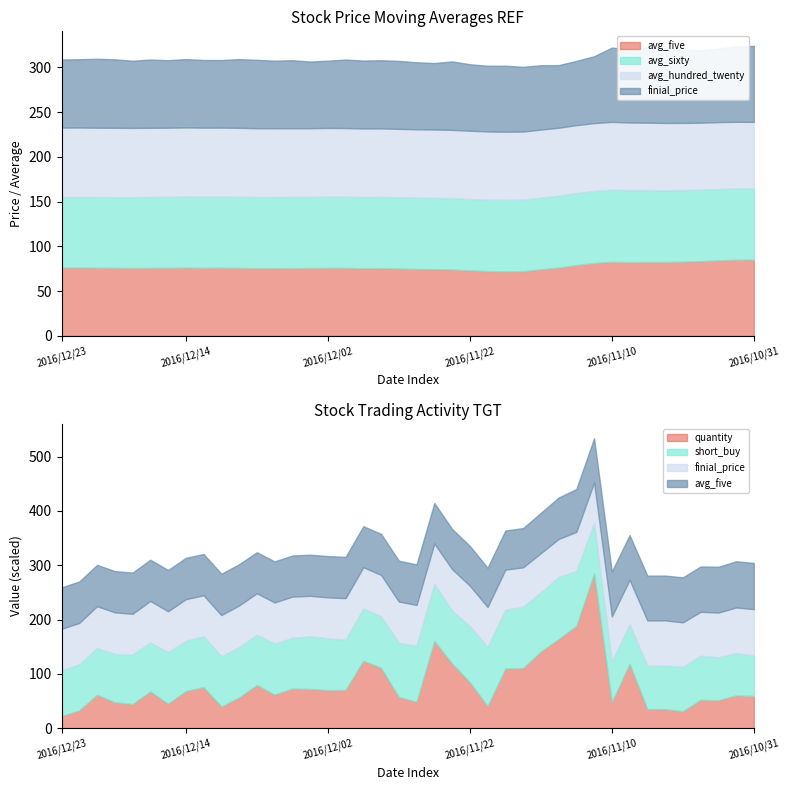

Reading left to right, list all the values displayed in this chart.

avg_five: 2016/12/23=76.2	2016/12/22=76.2	2016/12/21=76.1	2016/12/20=75.9	2016/12/19=75.8	2016/12/16=75.8	2016/12/15=75.9	2016/12/14=76.1	2016/12/13=76.0	2016/12/12=76.0	2016/12/09=75.8	2016/12/08=75.5	2016/12/07=75.5	2016/12/06=75.6	2016/12/05=75.7	2016/12/02=75.9	2016/12/01=75.9	2016/11/30=75.4	2016/11/29=75.6	2016/11/28=75.2	2016/11/25=74.7	2016/11/24=74.5	2016/11/23=74.1	2016/11/22=73.1	2016/11/21=72.3	2016/11/18=72.0	2016/11/17=72.1	2016/11/16=74.3	2016/11/15=76.2	2016/11/14=79.0	2016/11/11=81.3	2016/11/10=82.7	2016/11/09=82.3	2016/11/08=82.4	2016/11/07=82.5	2016/11/04=82.8	2016/11/03=83.4	2016/11/02=84.3	2016/11/01=85.0	2016/10/31=85.1
avg_sixty: 2016/12/23=78.8	2016/12/22=78.9	2016/12/21=78.9	2016/12/20=79.0	2016/12/19=79.1	2016/12/16=79.3	2016/12/15=79.4	2016/12/14=79.5	2016/12/13=79.5	2016/12/12=79.5	2016/12/09=79.5	2016/12/08=79.5	2016/12/07=79.5	2016/12/06=79.5	2016/12/05=79.5	2016/12/02=79.6	2016/12/01=79.6	2016/11/30=79.6	2016/11/29=79.6	2016/11/28=79.6	2016/11/25=79.6	2016/11/24=79.6	2016/11/23=79.7	2016/11/22=79.7	2016/11/21=79.8	2016/11/18=79.9	2016/11/17=80.0	2016/11/16=80.1	2016/11/15=80.2	2016/11/14=80.4	2016/11/11=80.5	2016/11/10=80.6	2016/11/09=80.5	2016/11/08=80.3	2016/11/07=80.2	2016/11/04=80.0	2016/11/03=79.9	2016/11/02=79.7	2016/11/01=79.6	2016/10/31=79.4
avg_hundred_twenty: 2016/12/23=77.6	2016/12/22=77.6	2016/12/21=77.5	2016/12/20=77.4	2016/12/19=77.3	2016/12/16=77.3	2016/12/15=77.2	2016/12/14=77.1	2016/12/13=77.1	2016/12/12=77.0	2016/12/09=77.0	2016/12/08=76.9	2016/12/07=76.8	2016/12/06=76.8	2016/12/05=76.7	2016/12/02=76.7	2016/12/01=76.7	2016/11/30=76.6	2016/11/29=76.5	2016/11/28=76.5	2016/11/25=76.4	2016/11/24=76.4	2016/11/23=76.3	2016/11/22=76.2	2016/11/21=76.2	2016/11/18=76.1	2016/11/17=76.1	2016/11/16=76.0	2016/11/15=76.0	2016/11/14=75.9	2016/11/11=75.8	2016/11/10=75.7	2016/11/09=75.5	2016/11/08=75.4	2016/11/07=75.2	2016/11/04=75.0	2016/11/03=74.9	2016/11/02=74.7	2016/11/01=74.6	2016/10/31=74.5
short_buy: 2016/12/23=8455.0	2016/12/22=8451.0	2016/12/21=8589.0	2016/12/20=8903.0	2016/12/19=9089.0	2016/12/16=9027.0	2016/12/15=9473.0	2016/12/14=9264.0	2016/12/13=9349.0	2016/12/12=9262.0	2016/12/09=9255.0	2016/12/08=9234.0	2016/12/07=9399.0	2016/12/06=9310.0	2016/12/05=9681.0	2016/12/02=9550.0	2016/12/01=9250.0	2016/11/30=9622.0	2016/11/29=9477.0	2016/11/28=9963.0	2016/11/25=10313.0	2016/11/24=10484.0	2016/11/23=9724.0	2016/11/22=10332.0	2016/11/21=10868.0	2016/11/18=10826.0	2016/11/17=11311.0	2016/11/16=10892.0	2016/11/15=11434.0	2016/11/14=10118.0	2016/11/11=9251.0	2016/11/10=7458.0	2016/11/09=7271.0	2016/11/08=7922.0	2016/11/07=8014.0	2016/11/04=8187.0	2016/11/03=8097.0	2016/11/02=7896.0	2016/11/01=7778.0	2016/10/31=7477.0
quantity: 2016/12/23=2244.0	2016/12/22=3310.0	2016/12/21=6175.0	2016/12/20=4782.0	2016/12/19=4468.0	2016/12/16=6779.0	2016/12/15=4521.0	2016/12/14=6848.0	2016/12/13=7569.0	2016/12/12=4017.0	2016/12/09=5667.0	2016/12/08=7974.0	2016/12/07=6203.0	2016/12/06=7318.0	2016/12/05=7244.0	2016/12/02=7024.0	2016/12/01=7051.0	2016/11/30=12426.0	2016/11/29=11128.0	2016/11/28=5768.0	2016/11/25=4894.0	2016/11/24=16094.0	2016/11/23=11915.0	2016/11/22=8483.0	2016/11/21=4104.0	2016/11/18=10985.0	2016/11/17=11082.0	2016/11/16=14134.0	2016/11/15=16400.0	2016/11/14=18837.0	2016/11/11=28507.0	2016/11/10=4824.0	2016/11/09=11886.0	2016/11/08=3545.0	2016/11/07=3522.0	2016/11/04=3130.0	2016/11/03=5242.0	2016/11/02=5166.0	2016/11/01=6045.0	2016/10/31=5944.0
finial_price: 2016/12/23=76.1	2016/12/22=76.3	2016/12/21=77.0	2016/12/20=76.5	2016/12/19=75.1	2016/12/16=76.3	2016/12/15=75.4	2016/12/14=76.4	2016/12/13=75.6	2016/12/12=75.5	2016/12/09=76.8	2016/12/08=76.4	2016/12/07=75.5	2016/12/06=76.0	2016/12/05=74.5	2016/12/02=75.2	2016/12/01=76.5	2016/11/30=75.9	2016/11/29=76.2	2016/11/28=75.9	2016/11/25=74.9	2016/11/24=74.3	2016/11/23=76.5	2016/11/22=74.3	2016/11/21=73.4	2016/11/18=73.8	2016/11/17=72.3	2016/11/16=71.9	2016/11/15=70.0	2016/11/14=71.8	2016/11/11=74.7	2016/11/10=83.0	2016/11/09=81.7	2016/11/08=83.8	2016/11/07=83.2	2016/11/04=81.7	2016/11/03=81.0	2016/11/02=82.3	2016/11/01=84.1	2016/10/31=85.0